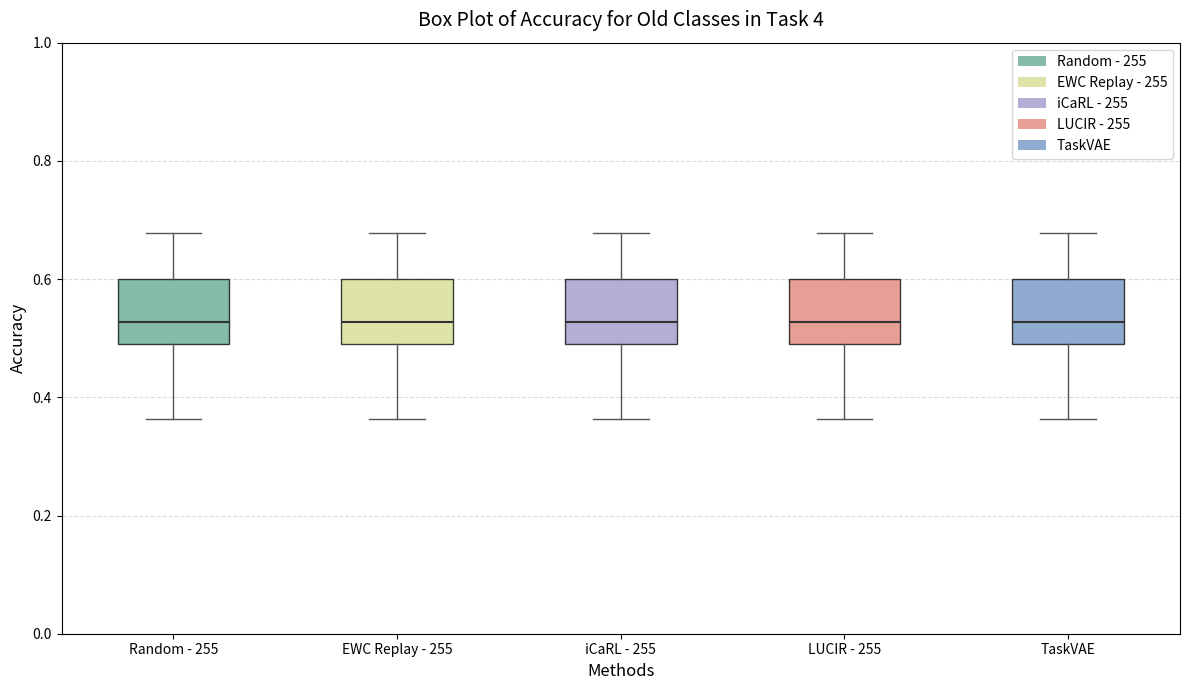

Where is the lower edge of the box for EWC Replay - 255 on the y-axis? The values are not printed on the chart, so give them approximately, as read against the axis.

0.50